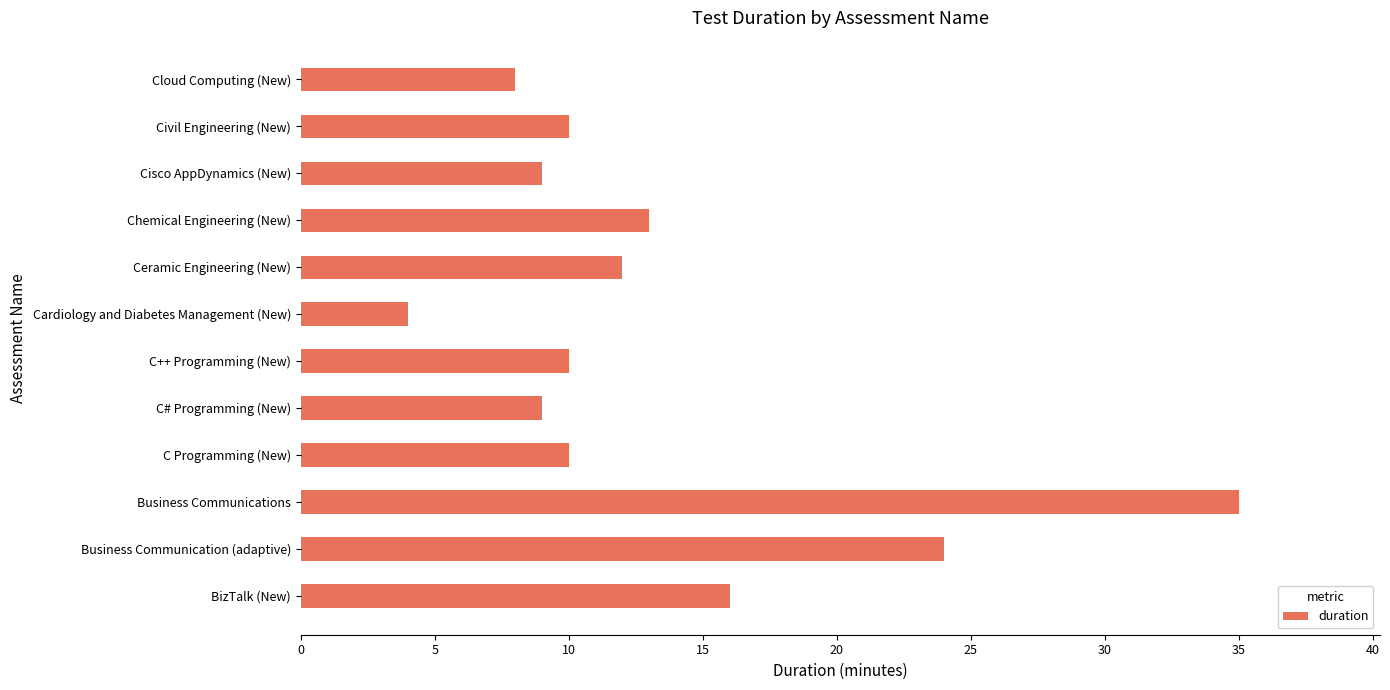

Reading bottom to top, transcribe all the data shown in this chart.

BizTalk (New)=16	Business Communication (adaptive)=24	Business Communications=35	C Programming (New)=10	C# Programming (New)=9	C++ Programming (New)=10	Cardiology and Diabetes Management (New)=4	Ceramic Engineering (New)=12	Chemical Engineering (New)=13	Cisco AppDynamics (New)=9	Civil Engineering (New)=10	Cloud Computing (New)=8